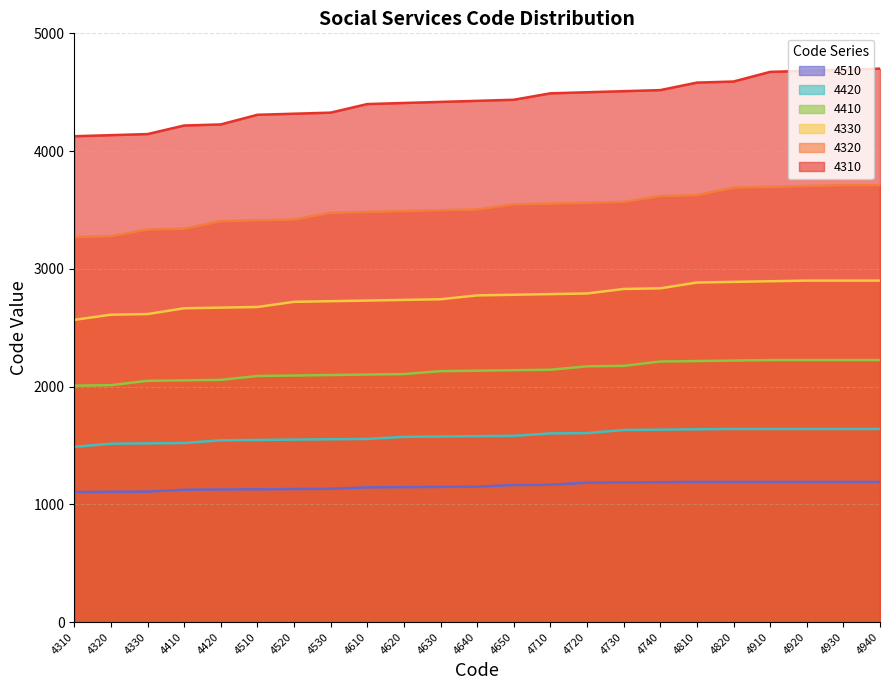

What is the sum of the 4410 values at 4820 and 4520?

4314.7